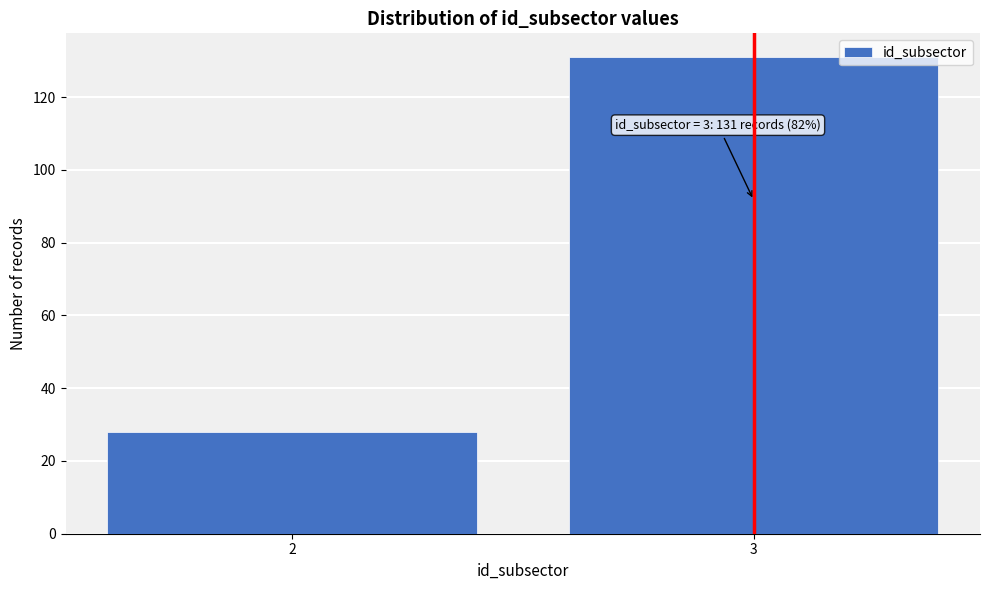

Reading right to left, extract all data points from this chart.

3=131	2=28